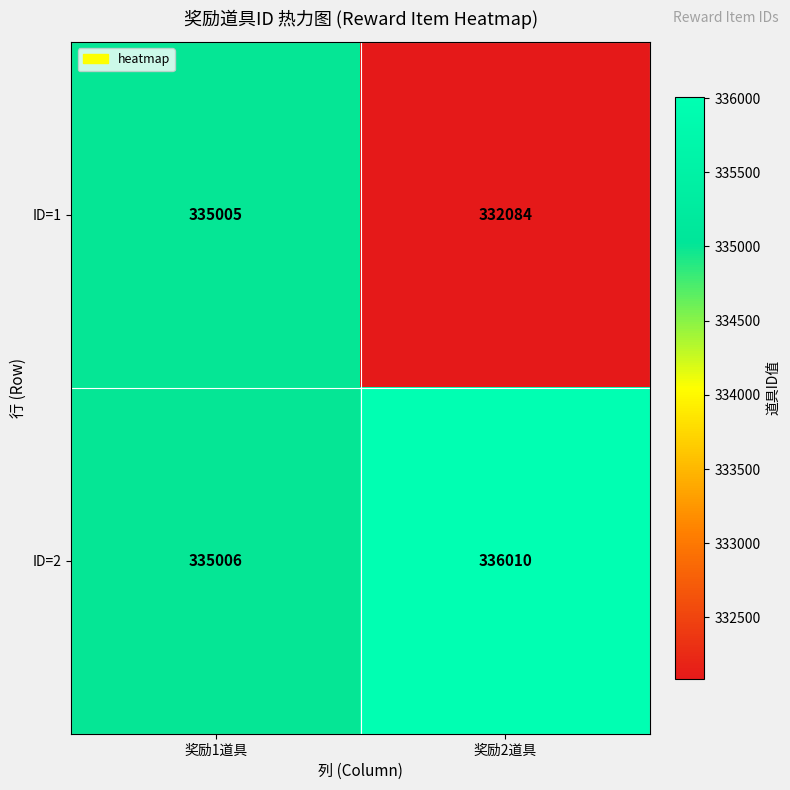

True or false: ID=2 has a value of 547351 at 奖励2道具.

False